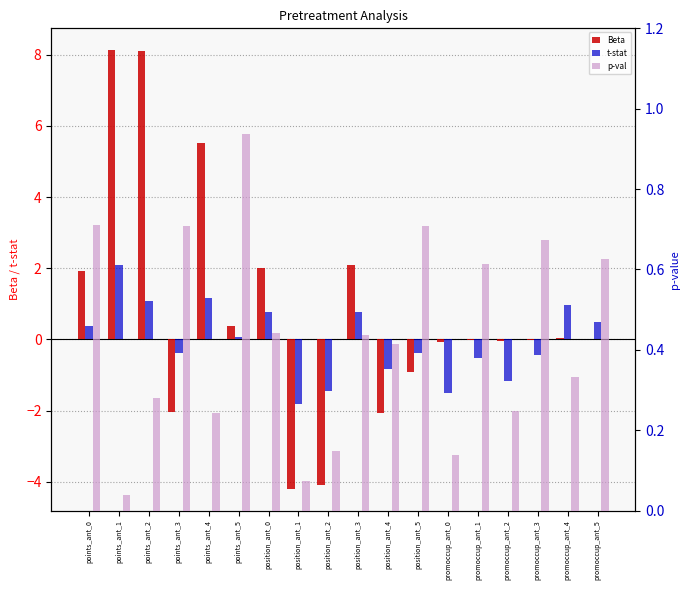

Which series changed the most between points_ant_3 and position_ant_2?

Beta